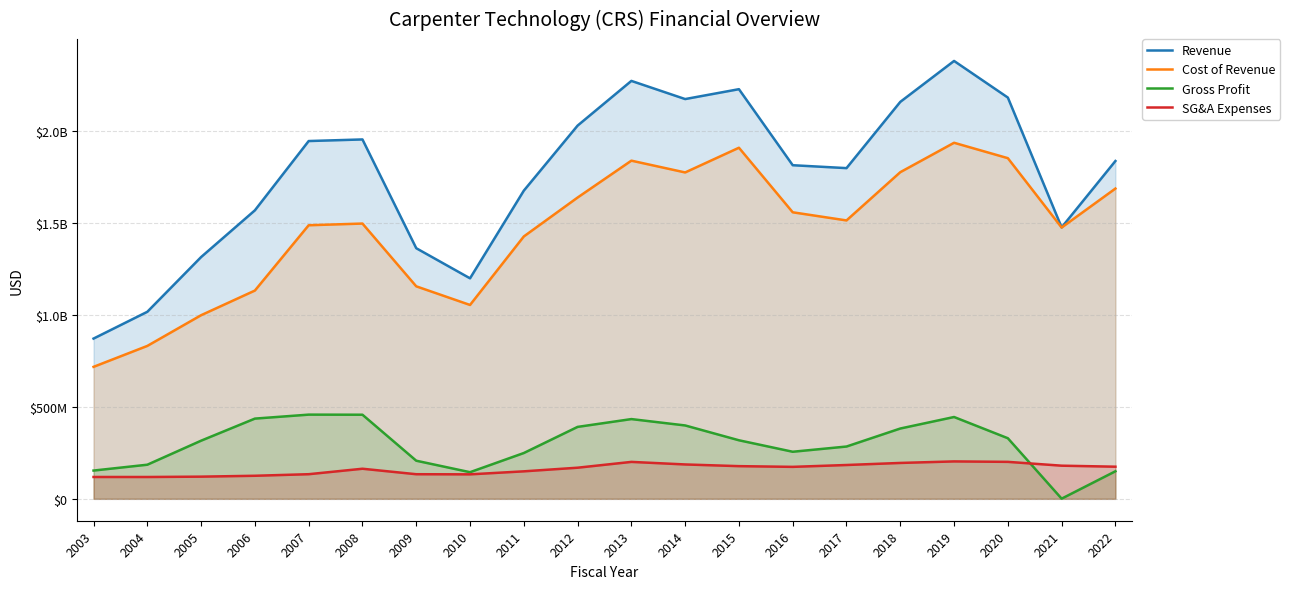

At which category is the sum across all series the highest?

2019